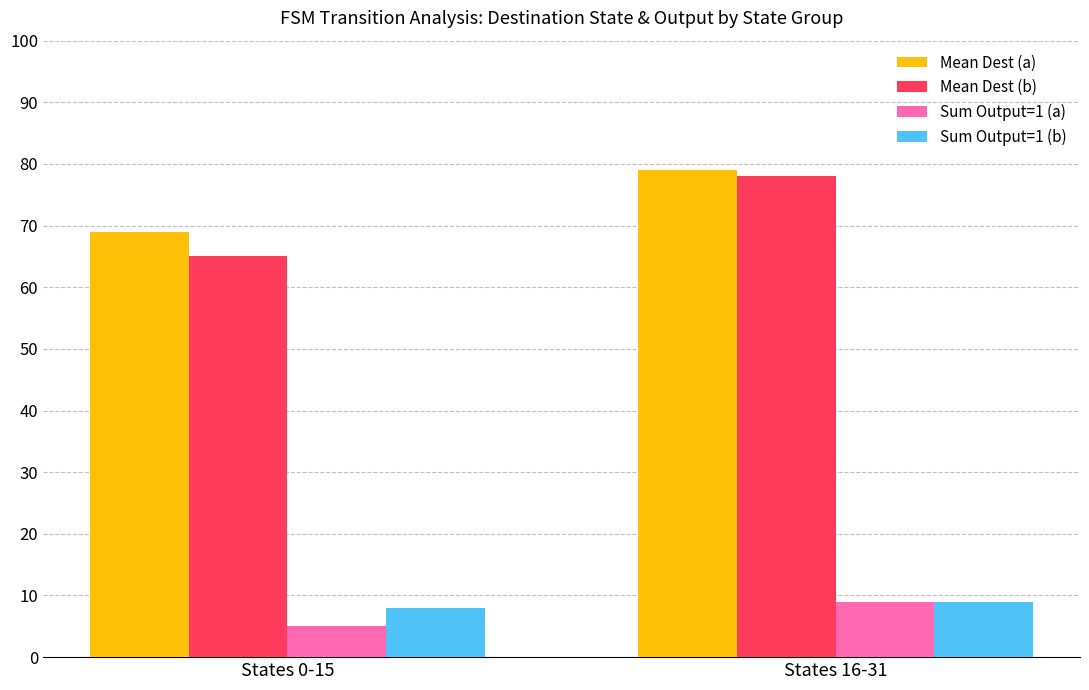

What is the spread (max minus min) of values at States 0-15?

64